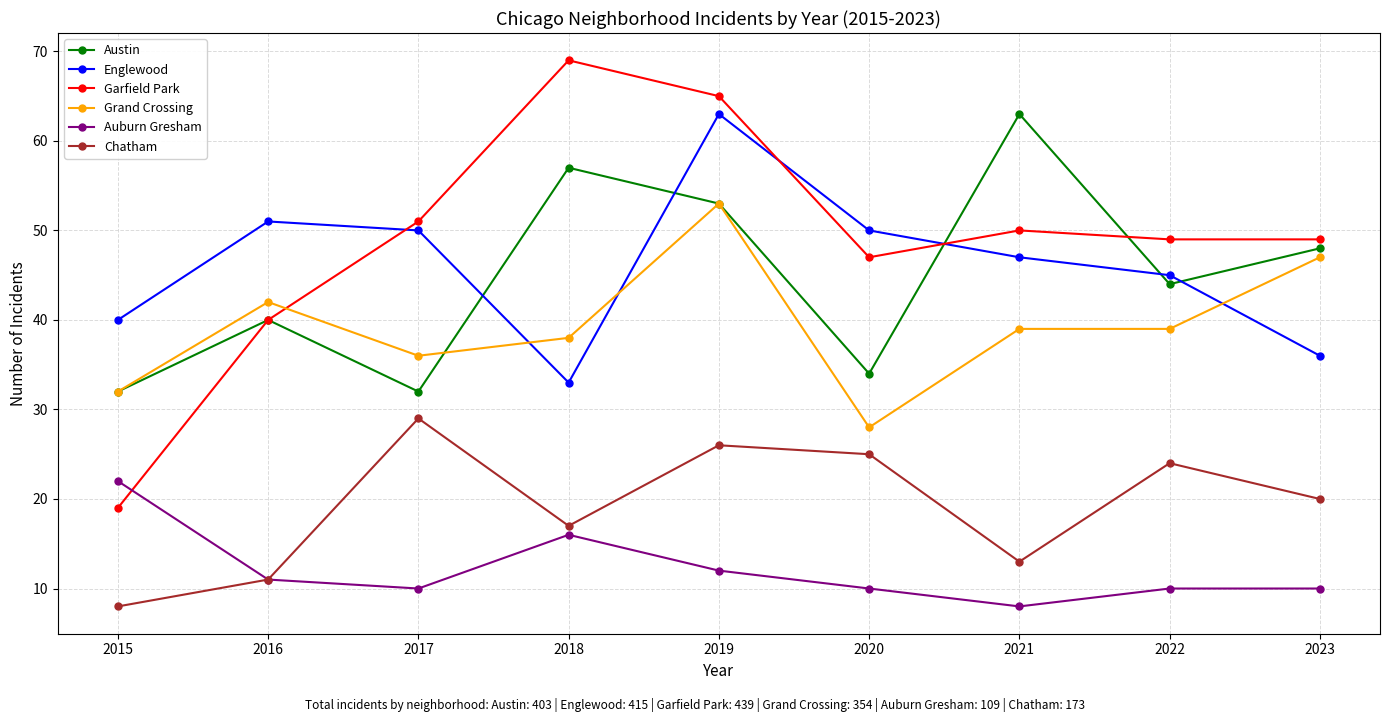

What is the sum of the Englewood values at 2021 and 2016?

98